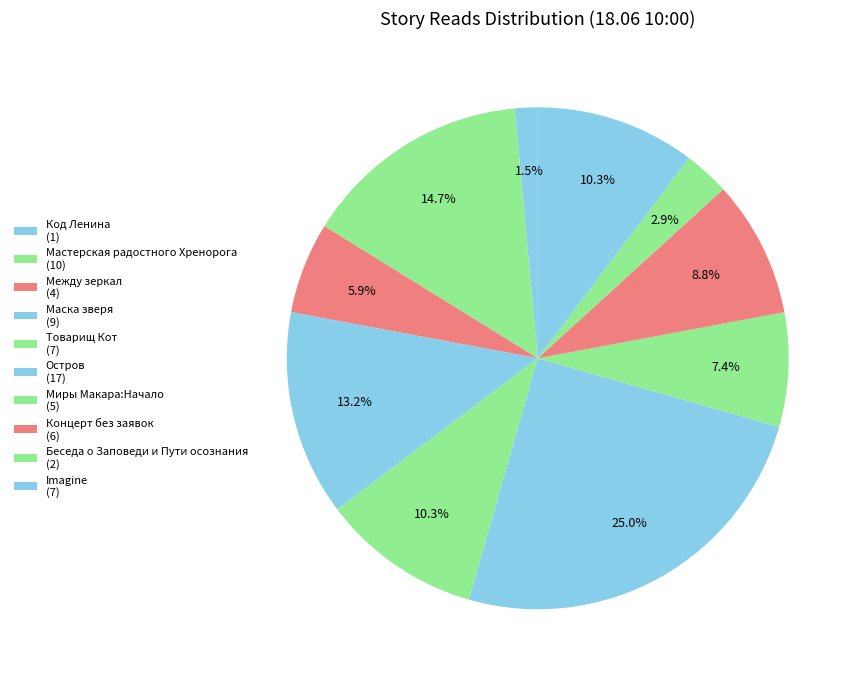

Which category has the biggest portion of the pie?

Остров